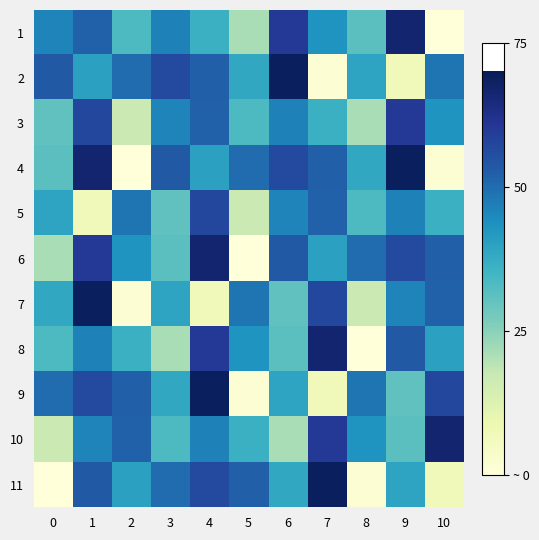

Rank the series at 2 from lowest to highest value.

4, 7, 3, 1, 8, 11, 6, 5, 2, 10, 9